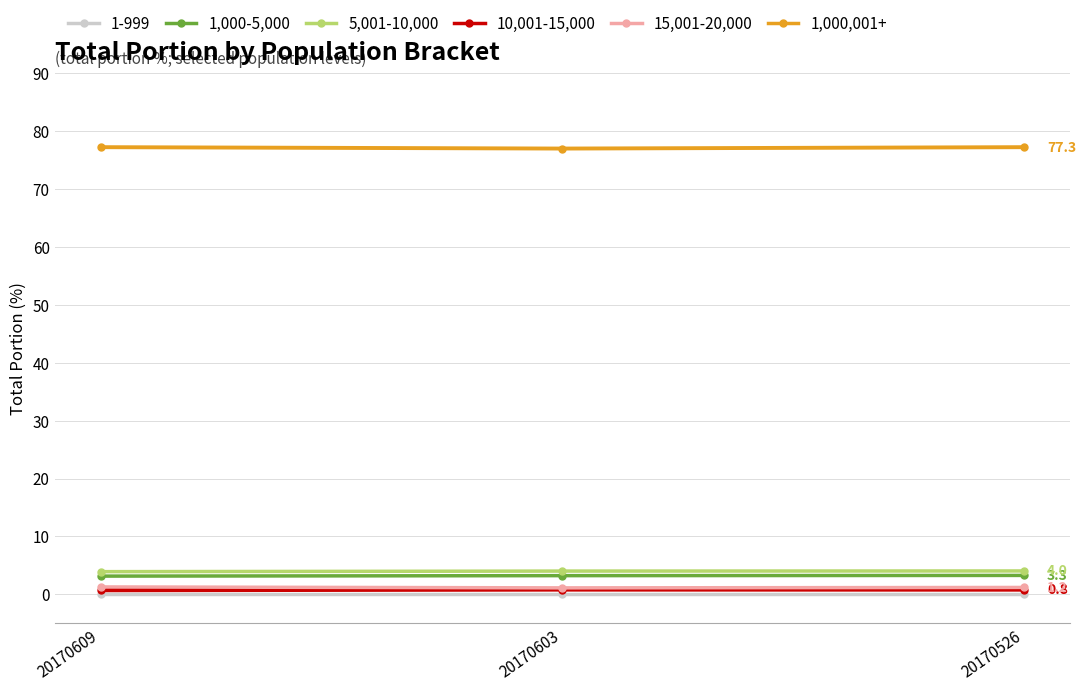

Is it true that 15,001-20,000 equals 1.2 at 20170526?

True